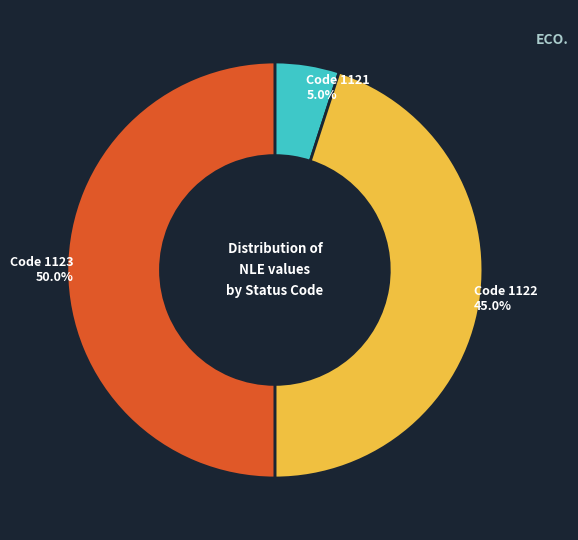

Which slice is the largest?

Code 1123 50.0%